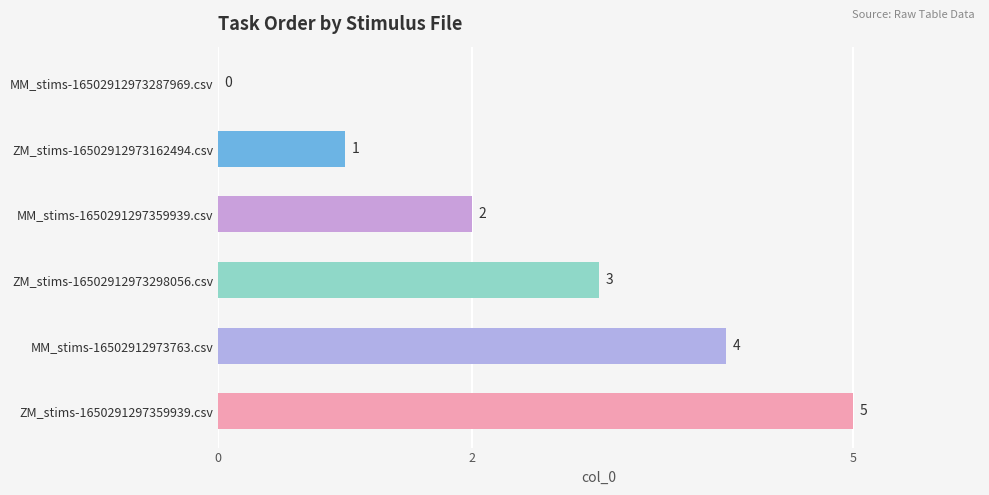

Are the bars horizontal?

Yes